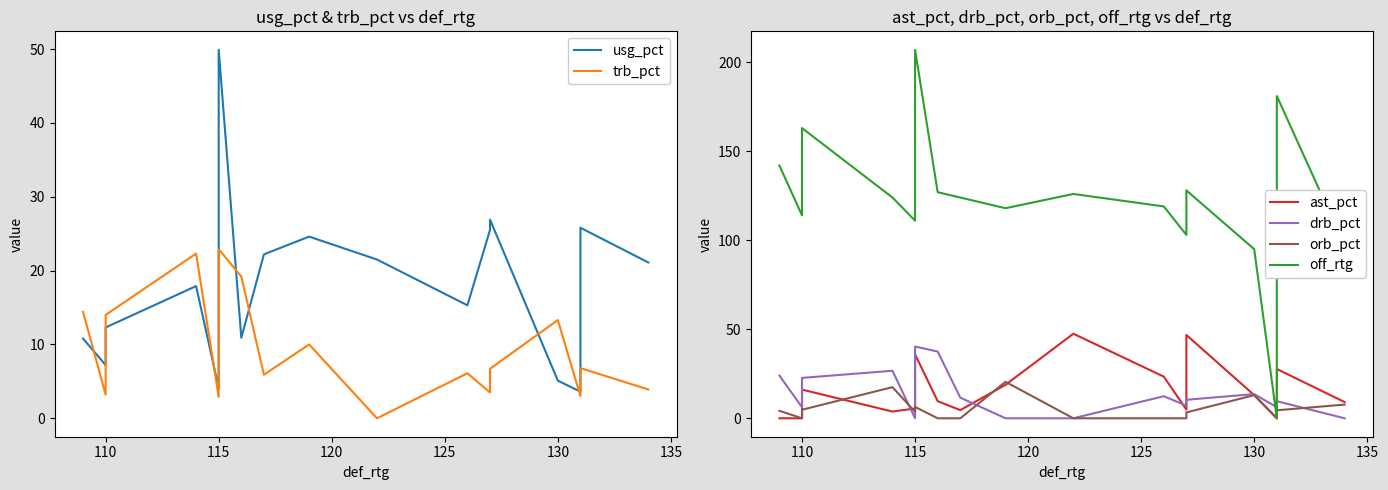

What is the sum of all drb_pct values?

276.5